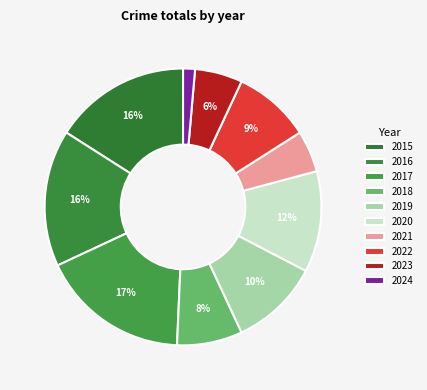

The 2021 slice represents 1% of the pie. True or false?

False